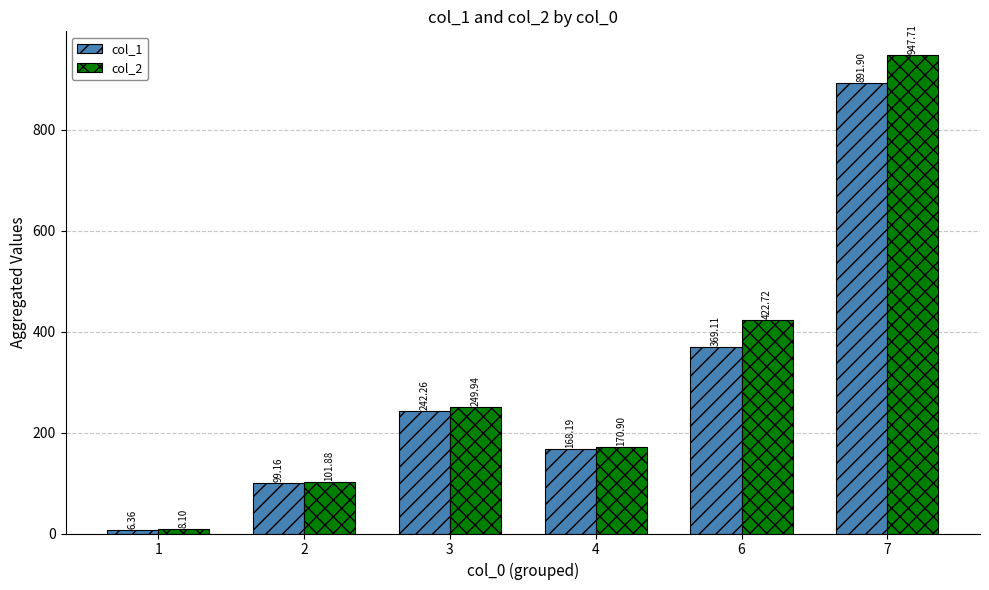

Which series has the largest total across all categories?

col_2